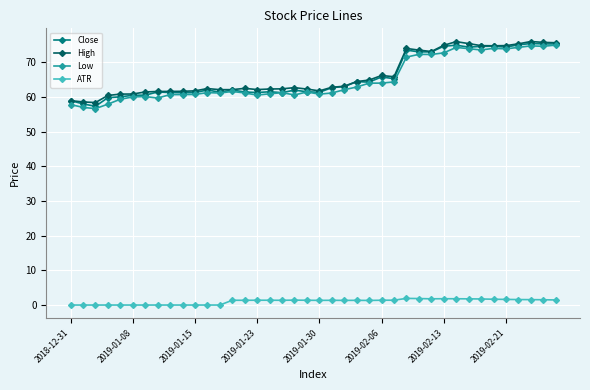

What is the greatest value displayed?

76.0